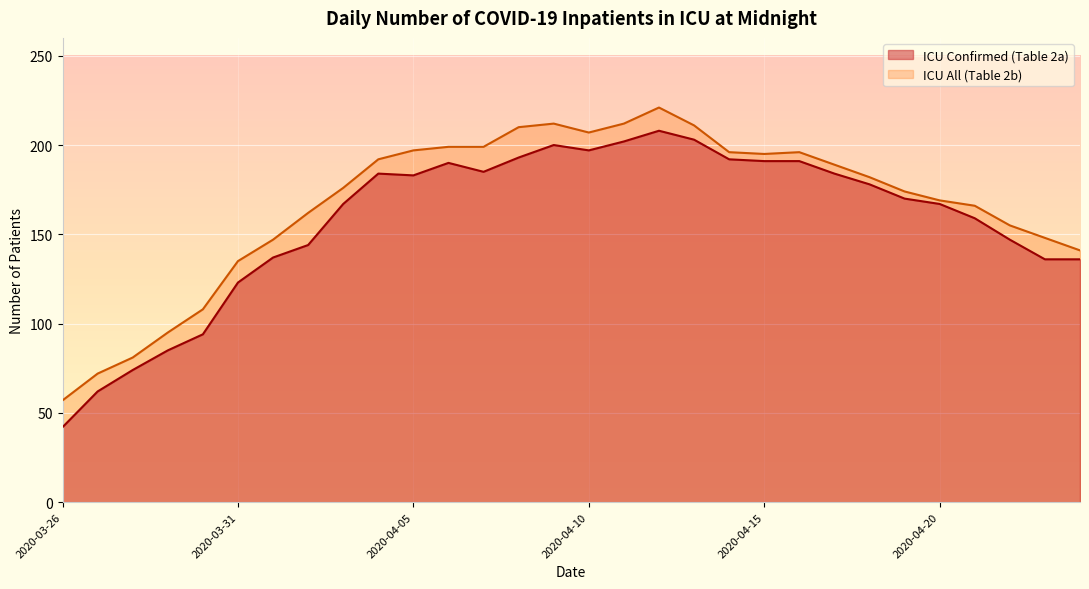

What is the value of the ICU Confirmed (Table 2a) point at the 17th from the left?

202